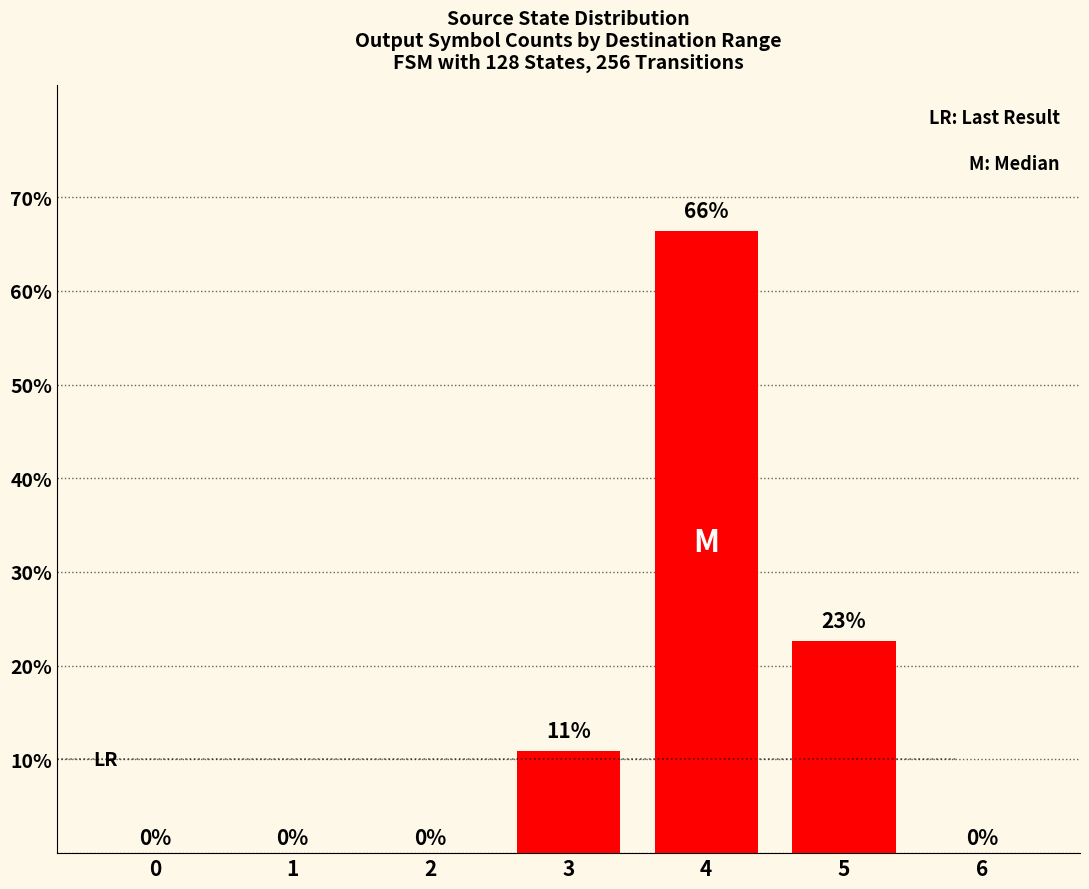

Count the number of categories in the chart.

7